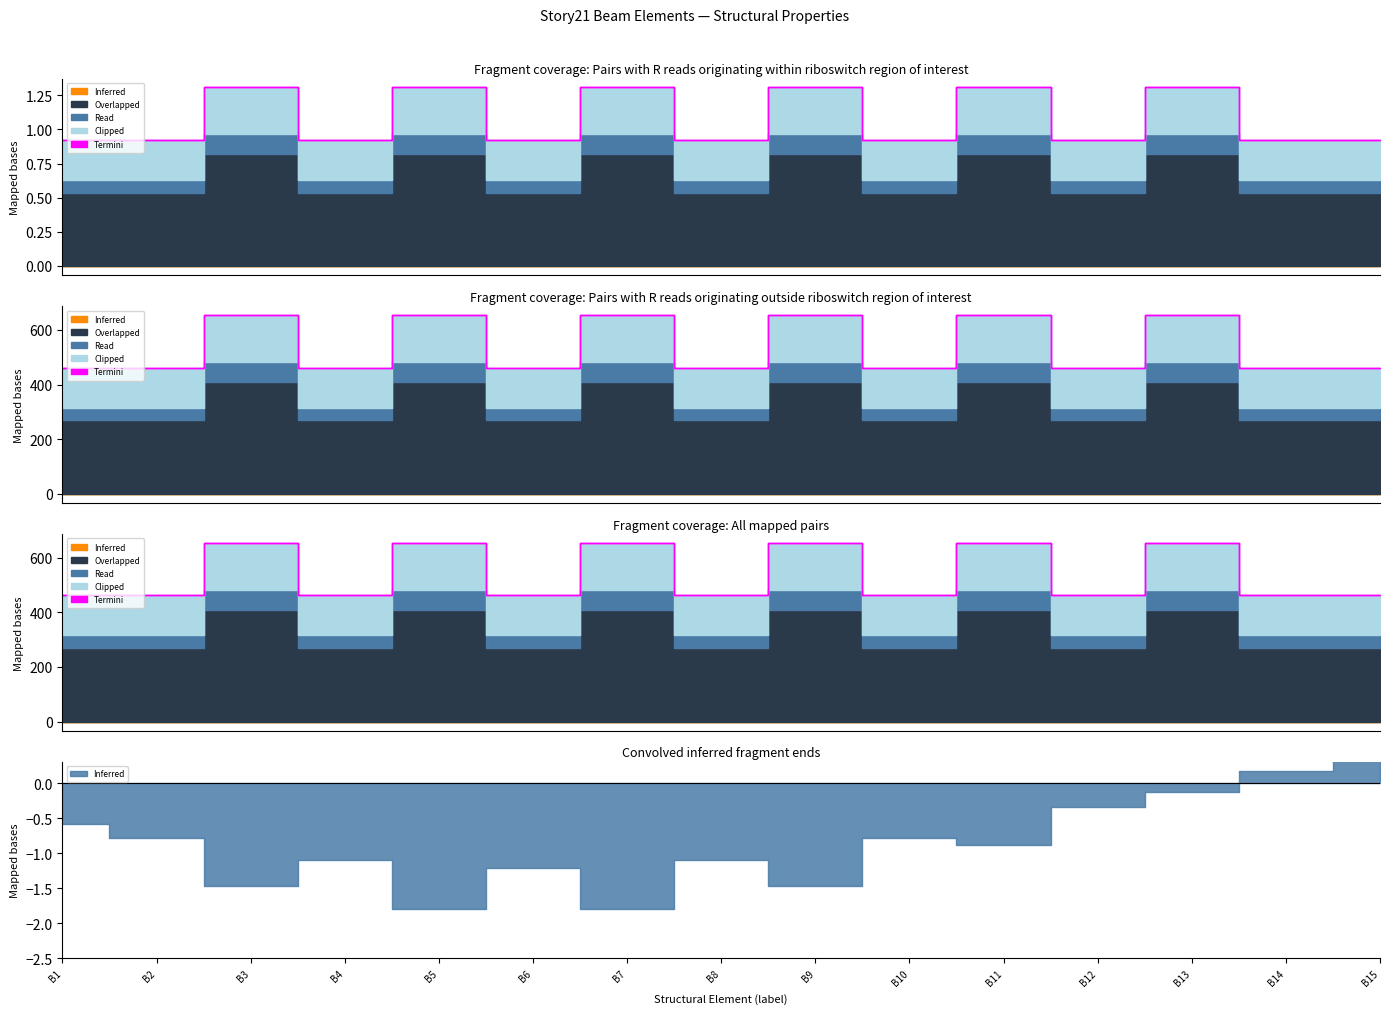

True or false: Overlapped and Clipped intersect in this chart.

False